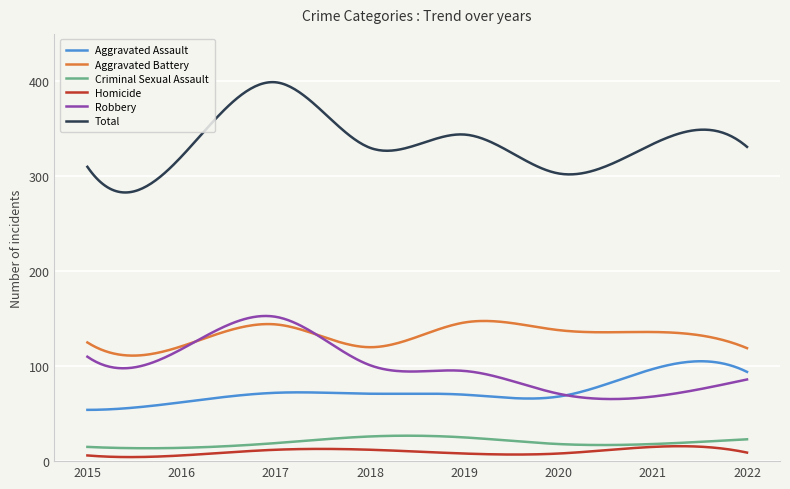

What is the minimum value for Criminal Sexual Assault?

13.6